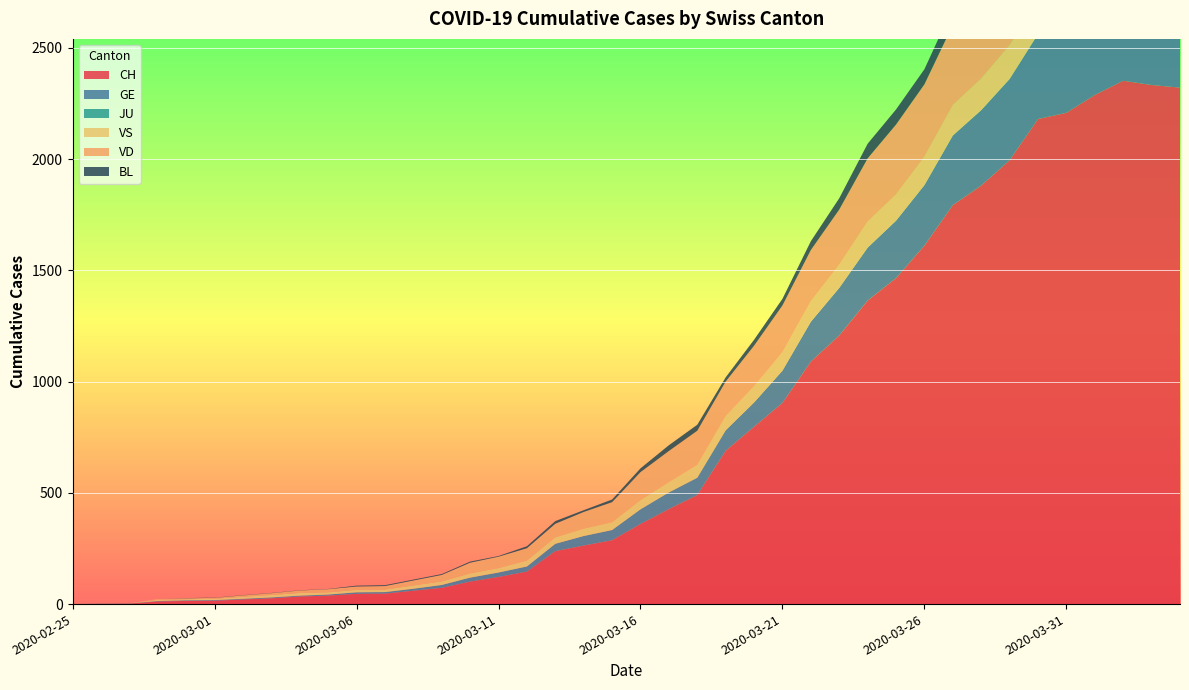

Reading right to left, transcribe all the data shown in this chart.

CH: 2020-04-04=2321	2020-04-03=2333	2020-04-02=2352	2020-04-01=2288	2020-03-31=2208	2020-03-30=2180	2020-03-29=1995	2020-03-28=1881	2020-03-27=1793	2020-03-26=1611	2020-03-25=1465	2020-03-24=1364	2020-03-23=1207	2020-03-22=1090	2020-03-21=904	2020-03-20=797	2020-03-19=689	2020-03-18=490	2020-03-17=427	2020-03-16=360	2020-03-15=287	2020-03-14=263	2020-03-13=238	2020-03-12=146	2020-03-11=122	2020-03-10=101	2020-03-09=73	2020-03-08=60	2020-03-07=47	2020-03-06=46	2020-03-05=38	2020-03-04=34	2020-03-03=26	2020-03-02=21	2020-03-01=15	2020-02-29=14	2020-02-28=12	2020-02-27=2	2020-02-26=1	2020-02-25=0
GE: 2020-04-04=421	2020-04-03=424	2020-04-02=424	2020-04-01=406	2020-03-31=405	2020-03-30=382	2020-03-29=365	2020-03-28=339	2020-03-27=313	2020-03-26=272	2020-03-25=258	2020-03-24=238	2020-03-23=214	2020-03-22=179	2020-03-21=145	2020-03-20=109	2020-03-19=92	2020-03-18=78	2020-03-17=75	2020-03-16=66	2020-03-15=46	2020-03-14=43	2020-03-13=33	2020-03-12=23	2020-03-11=20	2020-03-10=18	2020-03-09=13	2020-03-08=9	2020-03-07=7	2020-03-06=7	2020-03-05=5	2020-03-04=4	2020-03-03=4	2020-03-02=3	2020-03-01=3	2020-02-29=3	2020-02-28=2	2020-02-27=1	2020-02-26=1	2020-02-25=0
JU: 2020-04-04=0	2020-04-03=0	2020-04-02=0	2020-04-01=0	2020-03-31=0	2020-03-30=0	2020-03-29=0	2020-03-28=0	2020-03-27=0	2020-03-26=0	2020-03-25=0	2020-03-24=0	2020-03-23=0	2020-03-22=0	2020-03-21=0	2020-03-20=0	2020-03-19=0	2020-03-18=0	2020-03-17=0	2020-03-16=0	2020-03-15=0	2020-03-14=0	2020-03-13=0	2020-03-12=0	2020-03-11=0	2020-03-10=0	2020-03-09=0	2020-03-08=0	2020-03-07=0	2020-03-06=0	2020-03-05=0	2020-03-04=0	2020-03-03=0	2020-03-02=0	2020-03-01=0	2020-02-29=0	2020-02-28=0	2020-02-27=0	2020-02-26=0	2020-02-25=0
VS: 2020-04-04=148	2020-04-03=145	2020-04-02=145	2020-04-01=145	2020-03-31=151	2020-03-30=152	2020-03-29=152	2020-03-28=142	2020-03-27=137	2020-03-26=128	2020-03-25=118	2020-03-24=117	2020-03-23=104	2020-03-22=92	2020-03-21=83	2020-03-20=73	2020-03-19=64	2020-03-18=58	2020-03-17=46	2020-03-16=41	2020-03-15=35	2020-03-14=33	2020-03-13=29	2020-03-12=27	2020-03-11=20	2020-03-10=19	2020-03-09=16	2020-03-08=15	2020-03-07=11	2020-03-06=11	2020-03-05=10	2020-03-04=12	2020-03-03=11	2020-03-02=9	2020-03-01=6	2020-02-29=5	2020-02-28=5	2020-02-27=0	2020-02-26=0	2020-02-25=0
VD: 2020-04-04=370	2020-04-03=370	2020-04-02=379	2020-04-01=388	2020-03-31=382	2020-03-30=374	2020-03-29=371	2020-03-28=369	2020-03-27=360	2020-03-26=325	2020-03-25=314	2020-03-24=284	2020-03-23=248	2020-03-22=230	2020-03-21=210	2020-03-20=182	2020-03-19=155	2020-03-18=153	2020-03-17=140	2020-03-16=126	2020-03-15=90	2020-03-14=75	2020-03-13=61	2020-03-12=55	2020-03-11=51	2020-03-10=48	2020-03-09=29	2020-03-08=22	2020-03-07=16	2020-03-06=15	2020-03-05=14	2020-03-04=11	2020-03-03=8	2020-03-02=6	2020-03-01=4	2020-02-29=4	2020-02-28=4	2020-02-27=0	2020-02-26=0	2020-02-25=0
BL: 2020-04-04=73	2020-04-03=82	2020-04-02=81	2020-04-01=86	2020-03-31=88	2020-03-30=86	2020-03-29=99	2020-03-28=75	2020-03-27=79	2020-03-26=68	2020-03-25=68	2020-03-24=66	2020-03-23=51	2020-03-22=40	2020-03-21=30	2020-03-20=27	2020-03-19=19	2020-03-18=27	2020-03-17=26	2020-03-16=17	2020-03-15=12	2020-03-14=8	2020-03-13=12	2020-03-12=9	2020-03-11=3	2020-03-10=5	2020-03-09=4	2020-03-08=4	2020-03-07=4	2020-03-06=4	2020-03-05=1	2020-03-04=1	2020-03-03=1	2020-03-02=1	2020-03-01=1	2020-02-29=1	2020-02-28=0	2020-02-27=0	2020-02-26=0	2020-02-25=0